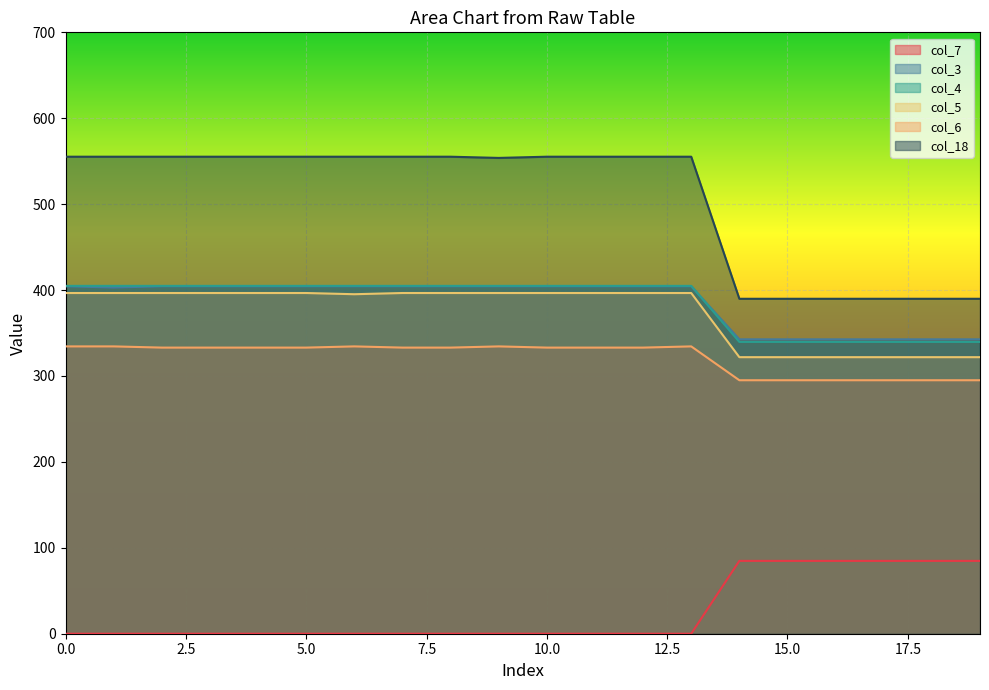

What is the average value of the col_4 series?

385.3